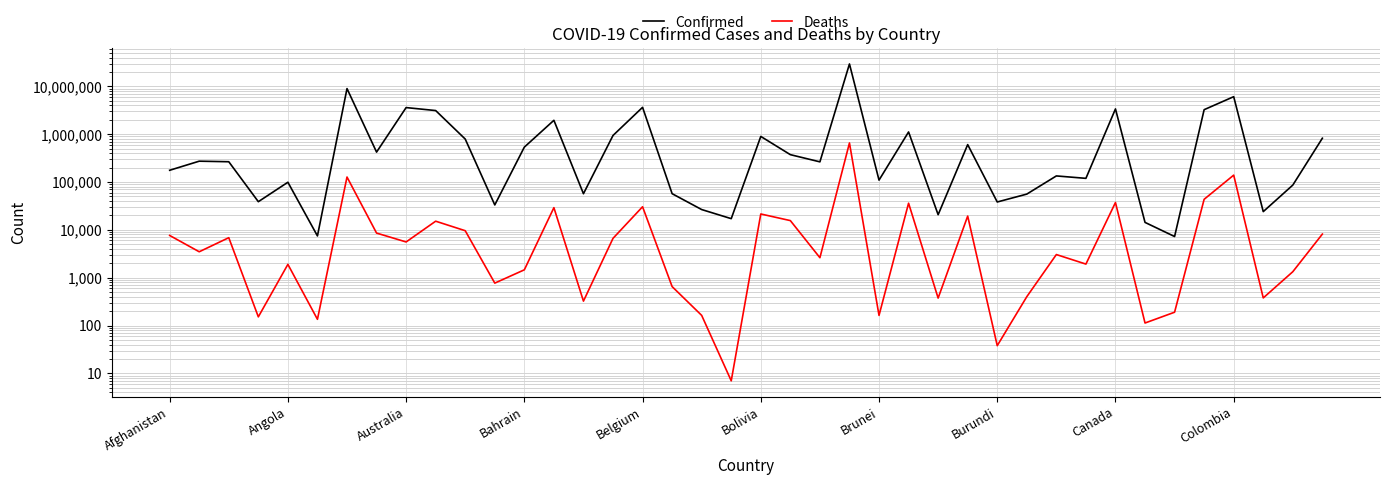

Between 38 and 37, which is larger?

38